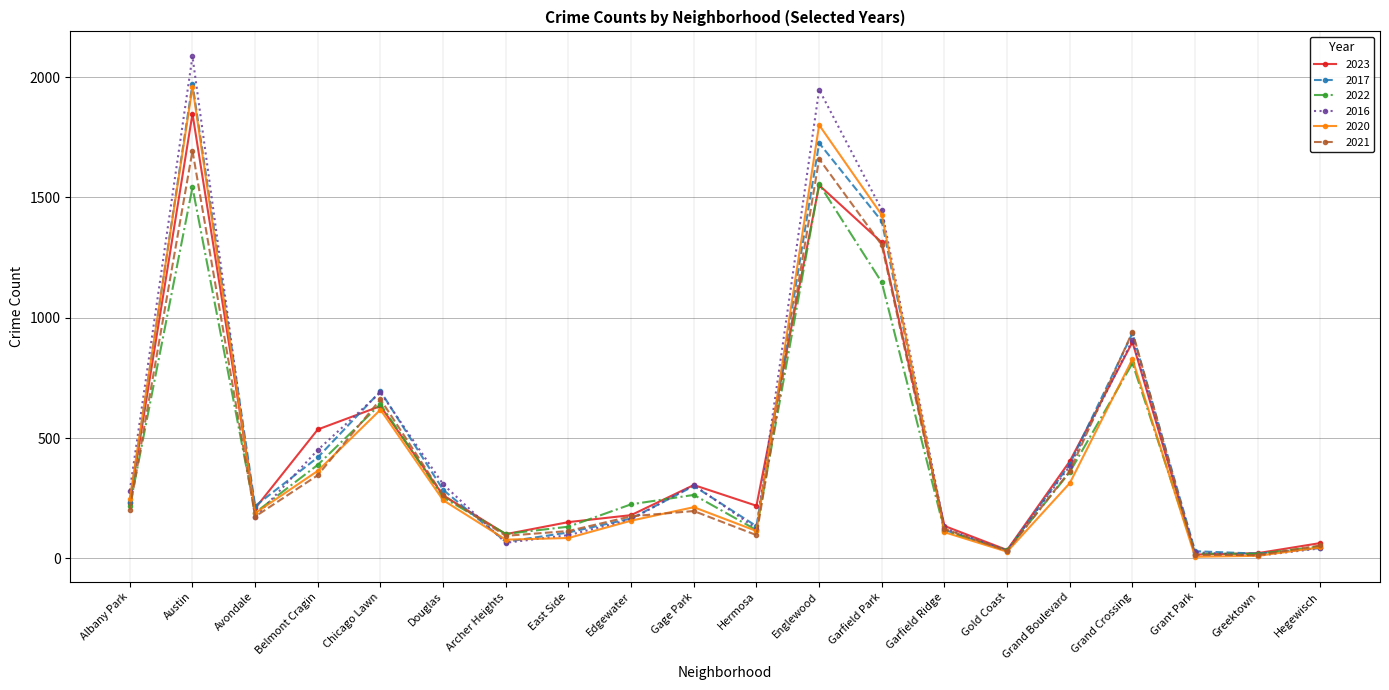

What is the label of the 1st point from the right?

Hegewisch